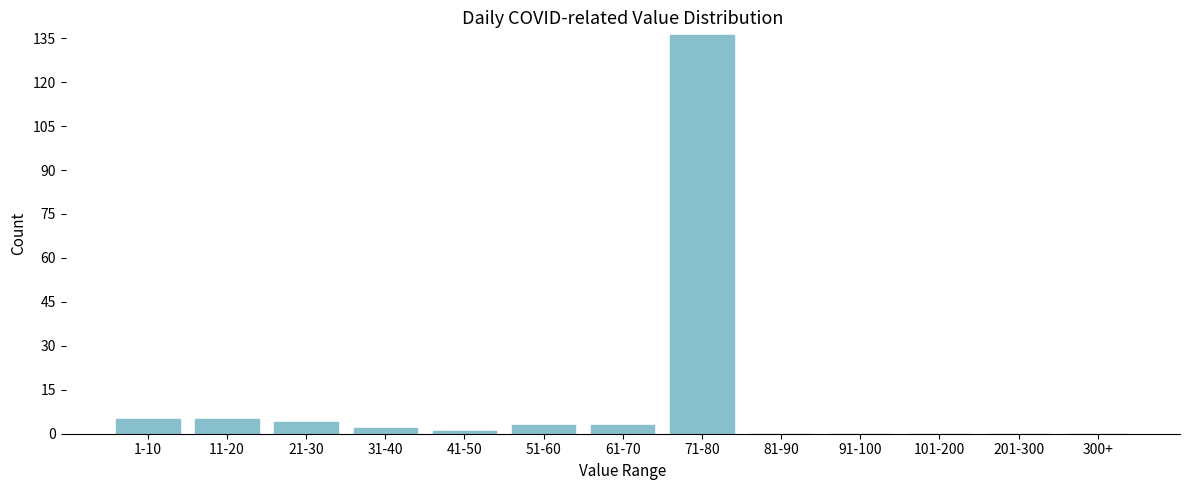

Reading left to right, what are all the values shown in this chart?

1-10=5	11-20=5	21-30=4	31-40=2	41-50=1	51-60=3	61-70=3	71-80=136	81-90=0	91-100=0	101-200=0	201-300=0	300+=0